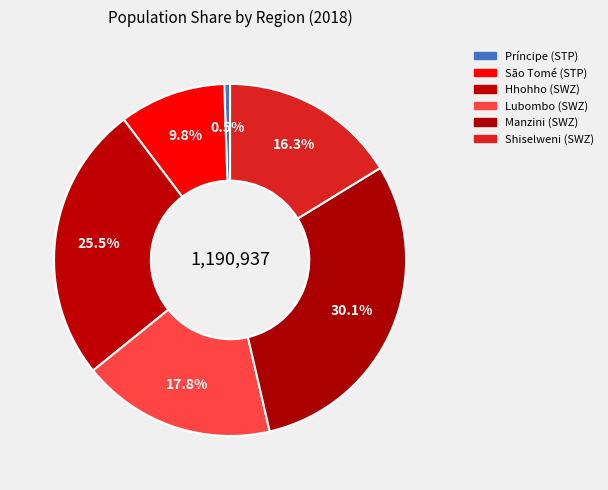

How many slices are in this pie chart?

6